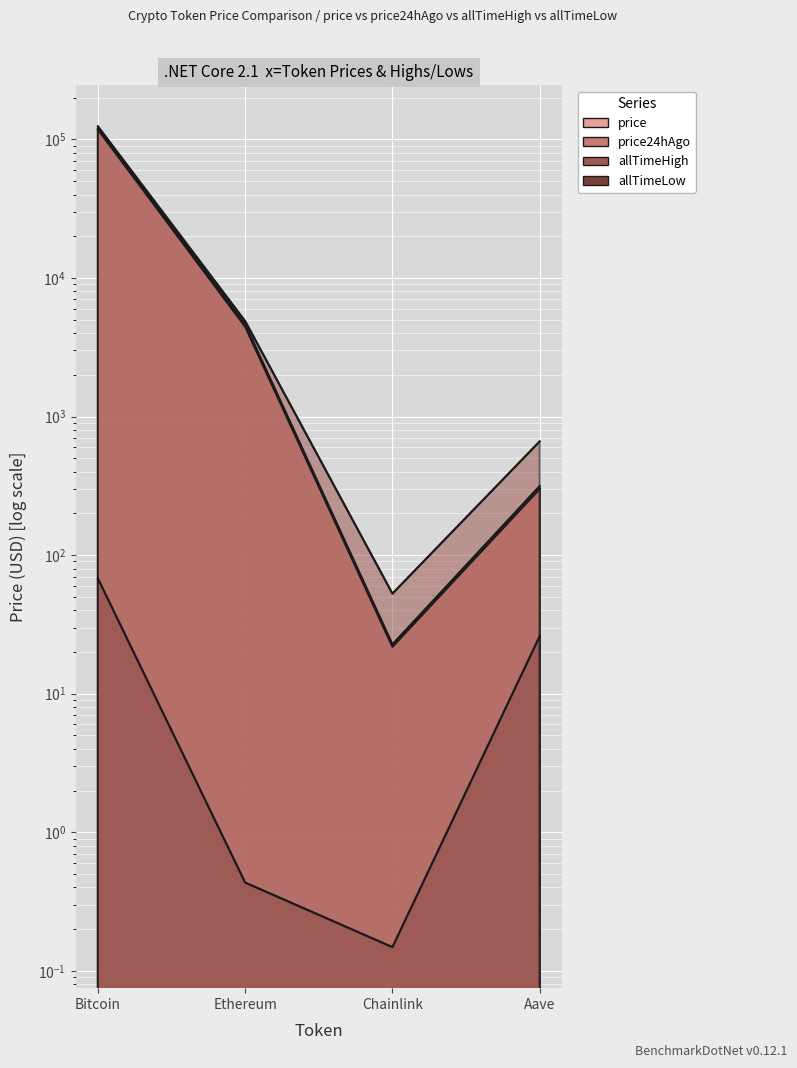

Which series has the largest range (max minus min)?

allTimeHigh